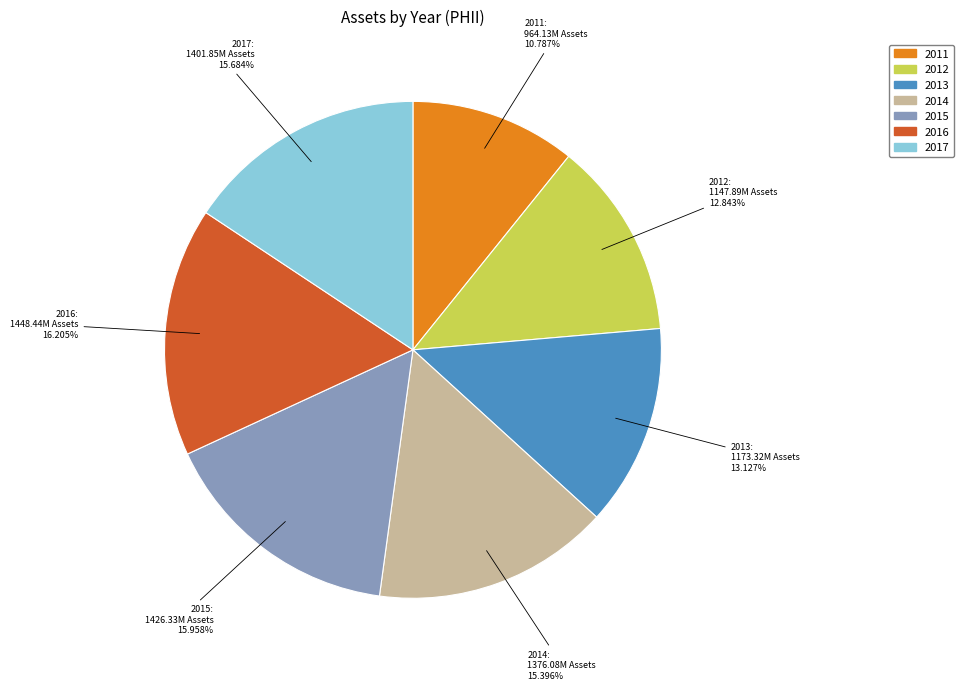

Does 2017 represent more than half of the total?

No